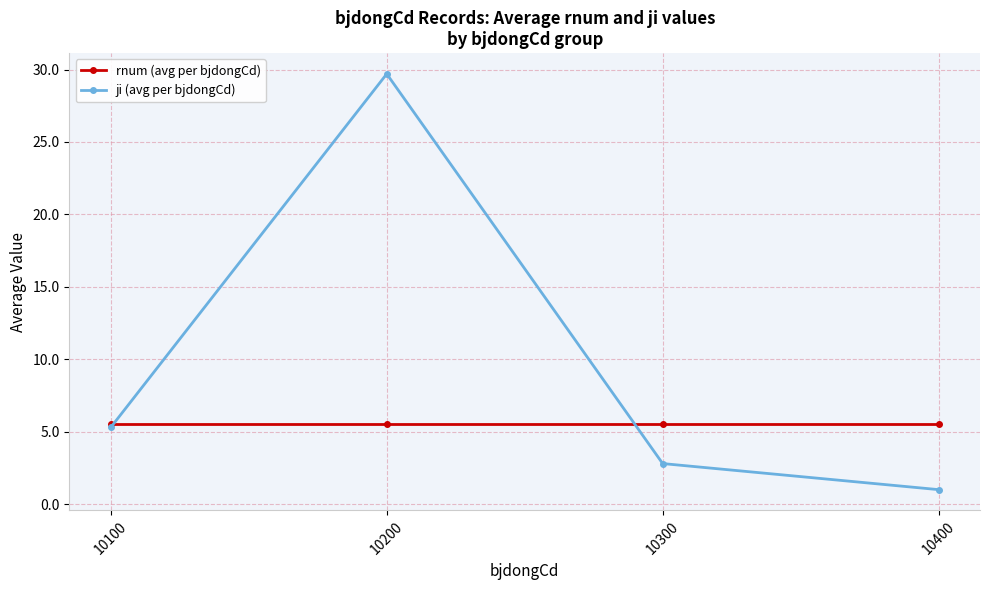

Reading right to left, transcribe all the data shown in this chart.

rnum (avg per bjdongCd): 10400=5.5	10300=5.5	10200=5.5	10100=5.5
ji (avg per bjdongCd): 10400=1.0	10300=2.8	10200=29.7	10100=5.3